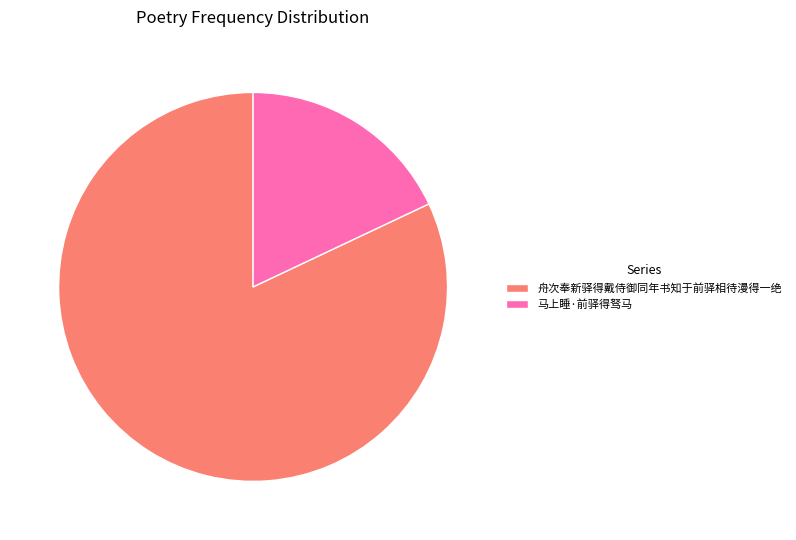

Between 马上睡·前驿得驽马 and 舟次奉新驿得戴侍御同年书知于前驿相待漫得一绝, which is larger?

舟次奉新驿得戴侍御同年书知于前驿相待漫得一绝